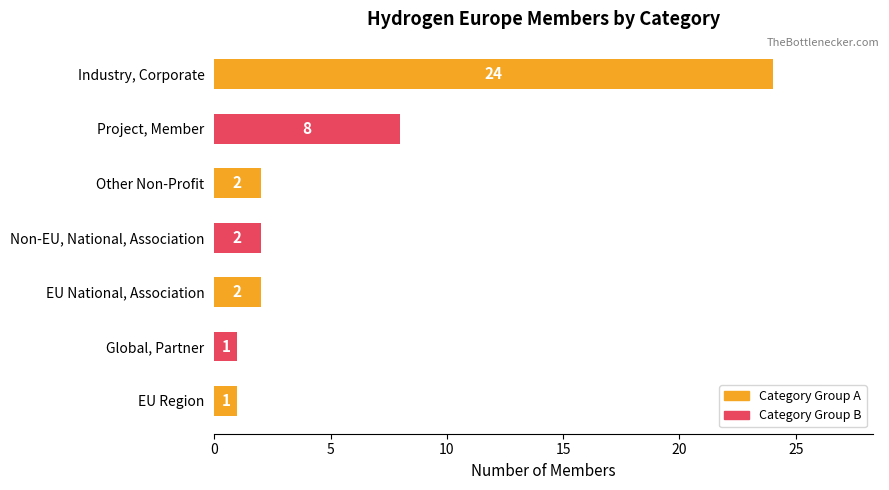

The chart shows a value of 34 at Industry, Corporate. True or false?

False